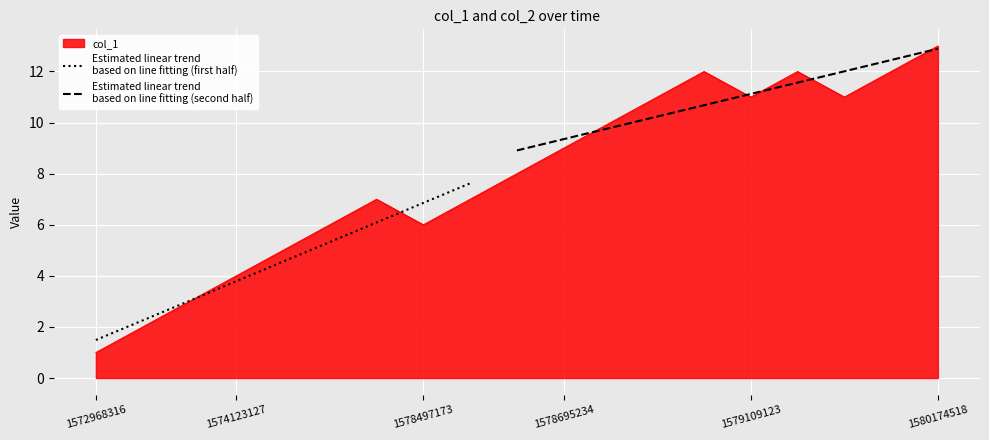

What is the change in value from 1579292780 to 1579695810?

+1